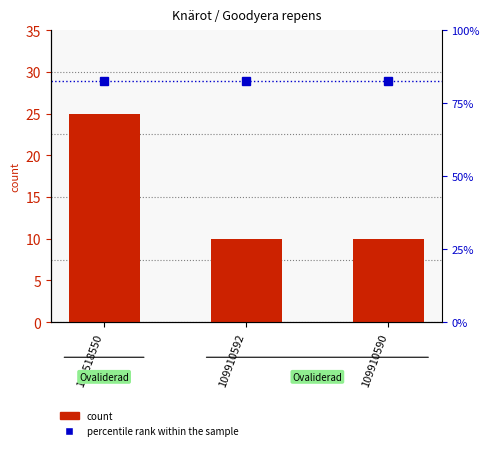

Reading left to right, extract all data points from this chart.

count: 25.0	10.0	10.0
percentile rank within the sample: 82.5	82.5	82.5